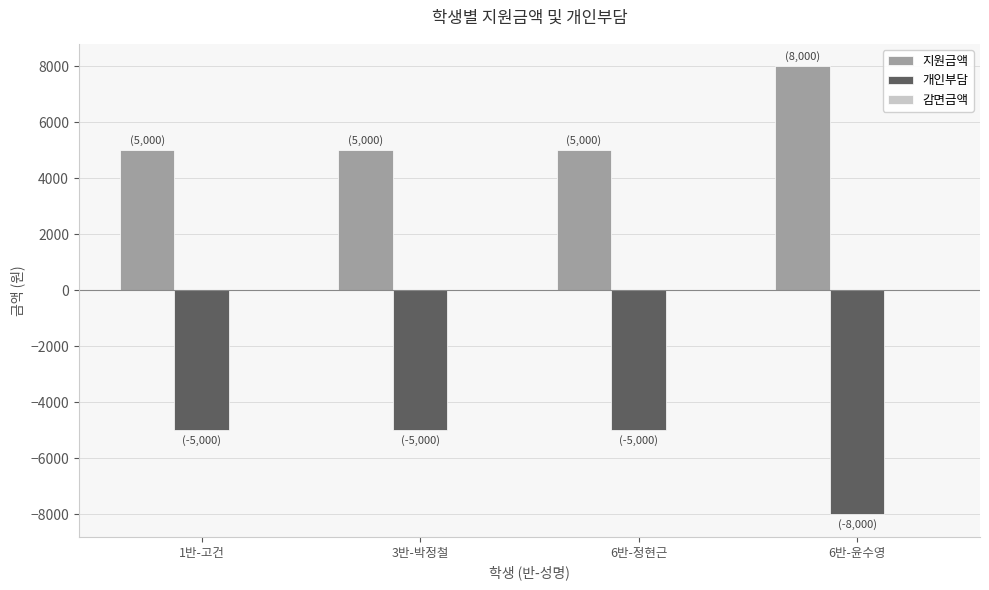

Is the value of 개인부담 at 3반-박정철 greater than the value of 지원금액 at 1반-고건?

No